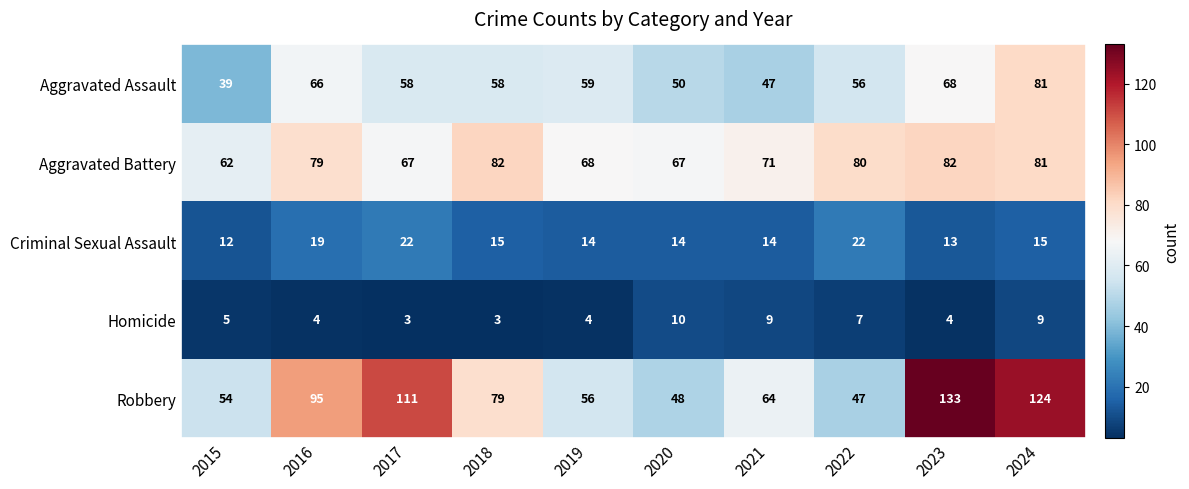

The value of Homicide at 2021 is 4. True or false?

False